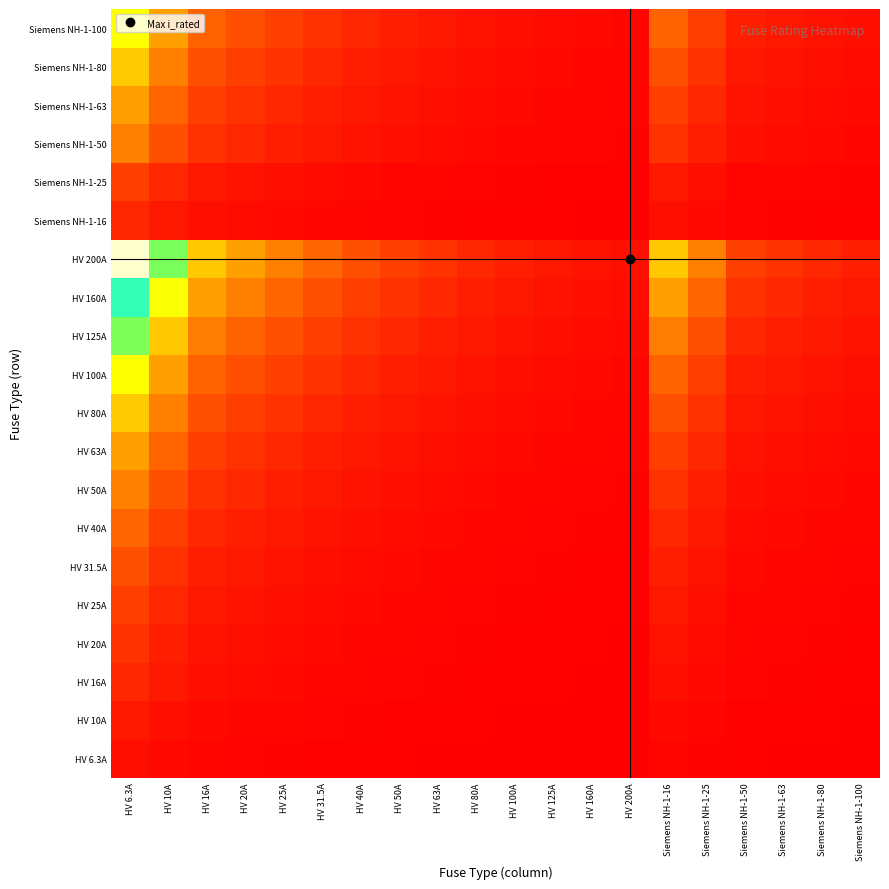

Count the number of data series in this chart.

20